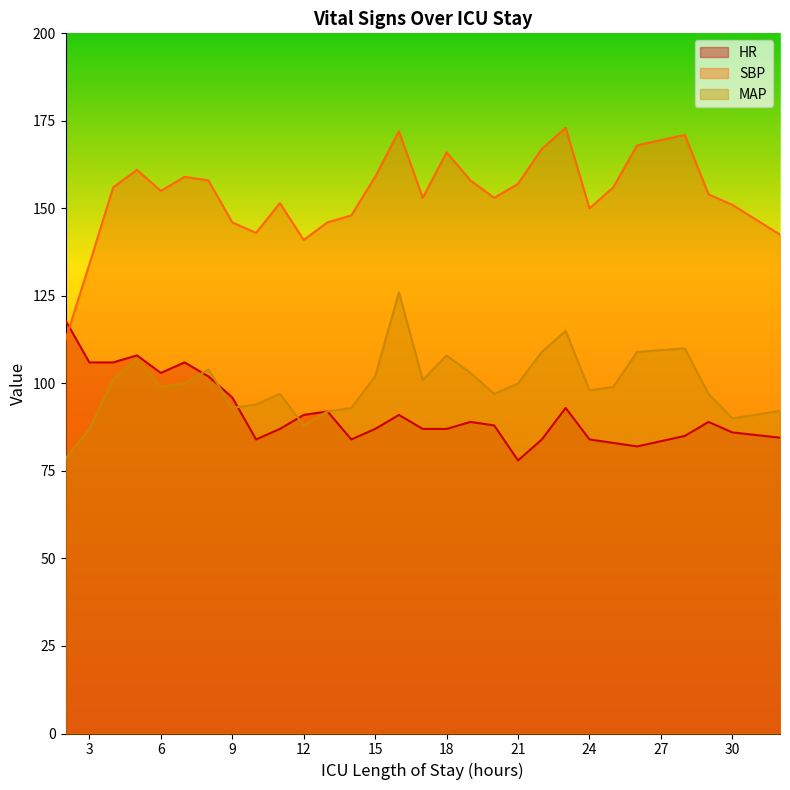

Rank the categories by SBP value from lowest to highest.

2, 3, 12, 32, 10, 9, 13, 14, 24, 30, 11, 17, 20, 29, 6, 4, 25, 21, 8, 19, 7, 15, 5, 18, 22, 26, 28, 16, 23